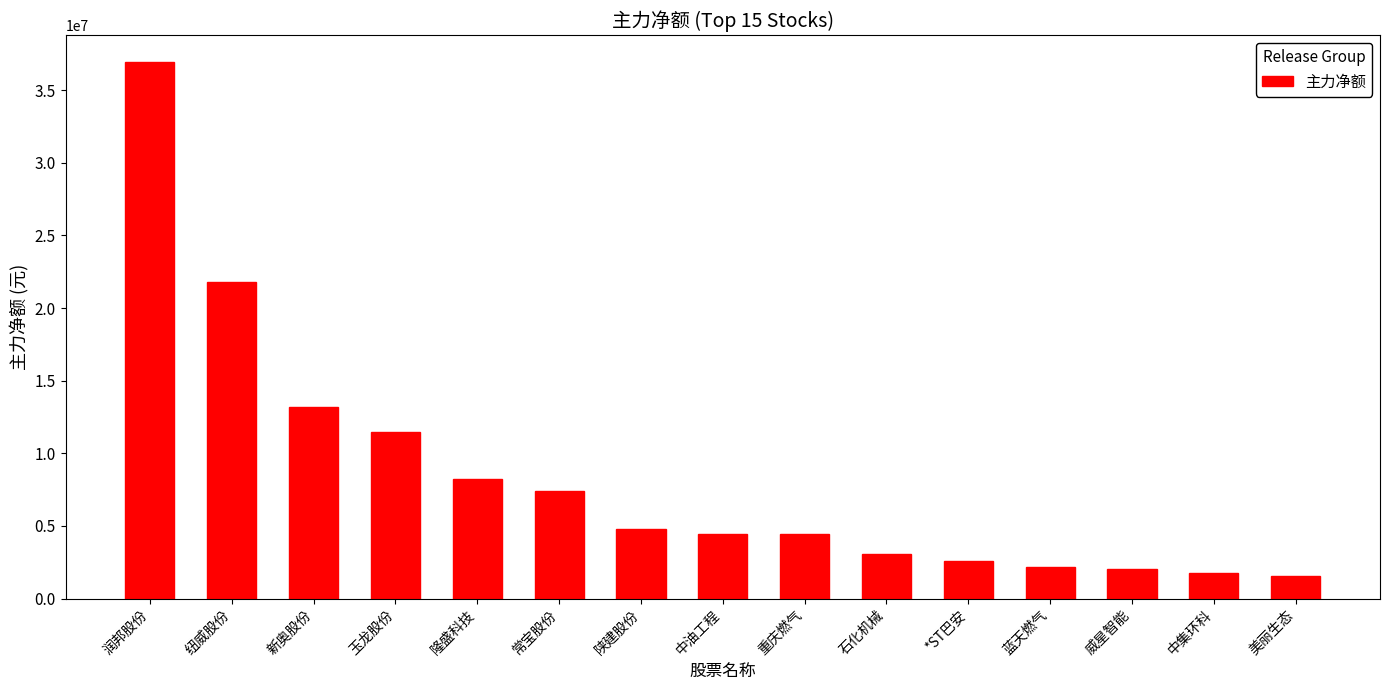

What position from the left is 中油工程?

8